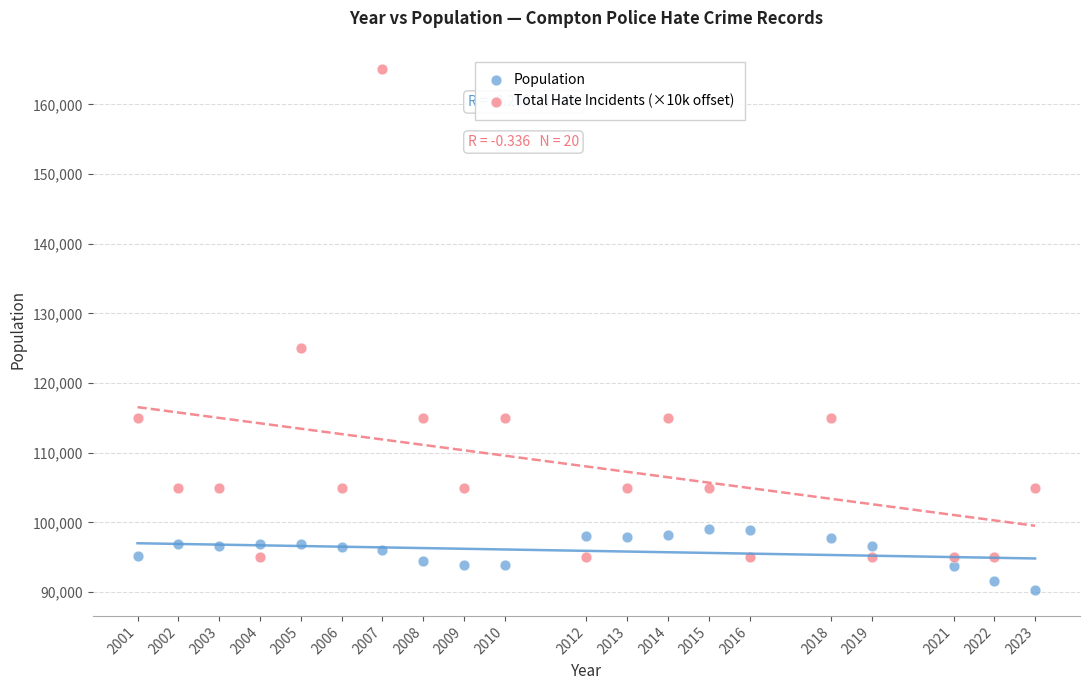

Which series contains the lowest Y value?

Population